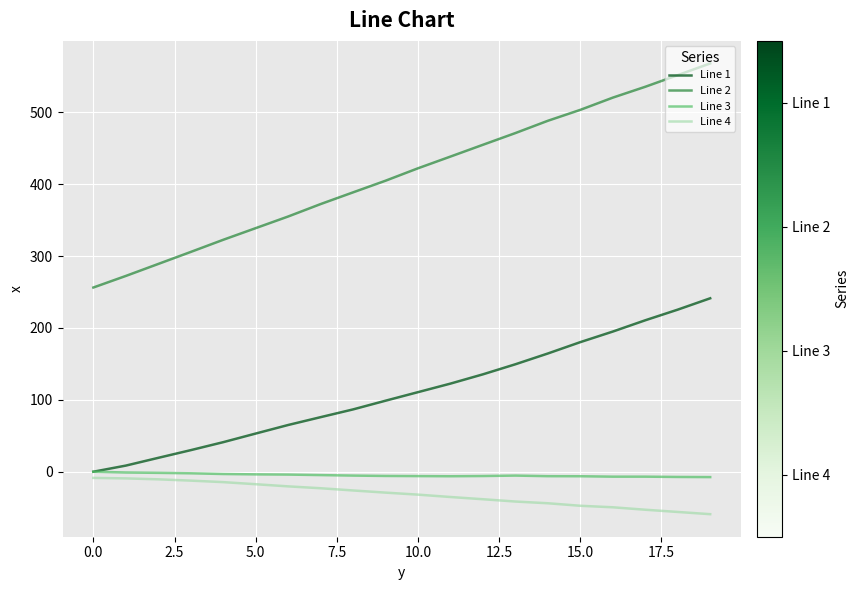

True or false: Line 1 and Line 2 intersect in this chart.

False